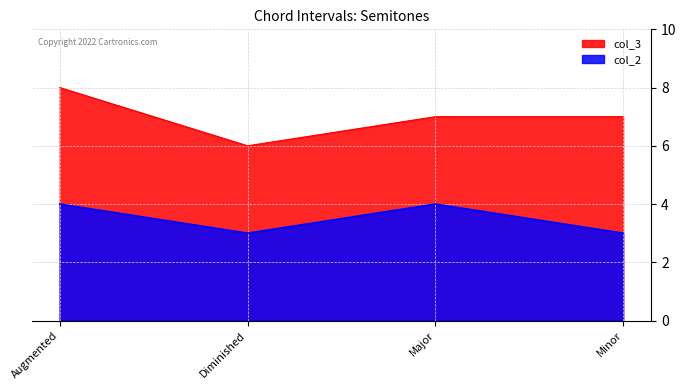

Reading left to right, list all the values displayed in this chart.

col_3: Augmented=8	Diminished=6	Major=7	Minor=7
col_2: Augmented=4	Diminished=3	Major=4	Minor=3